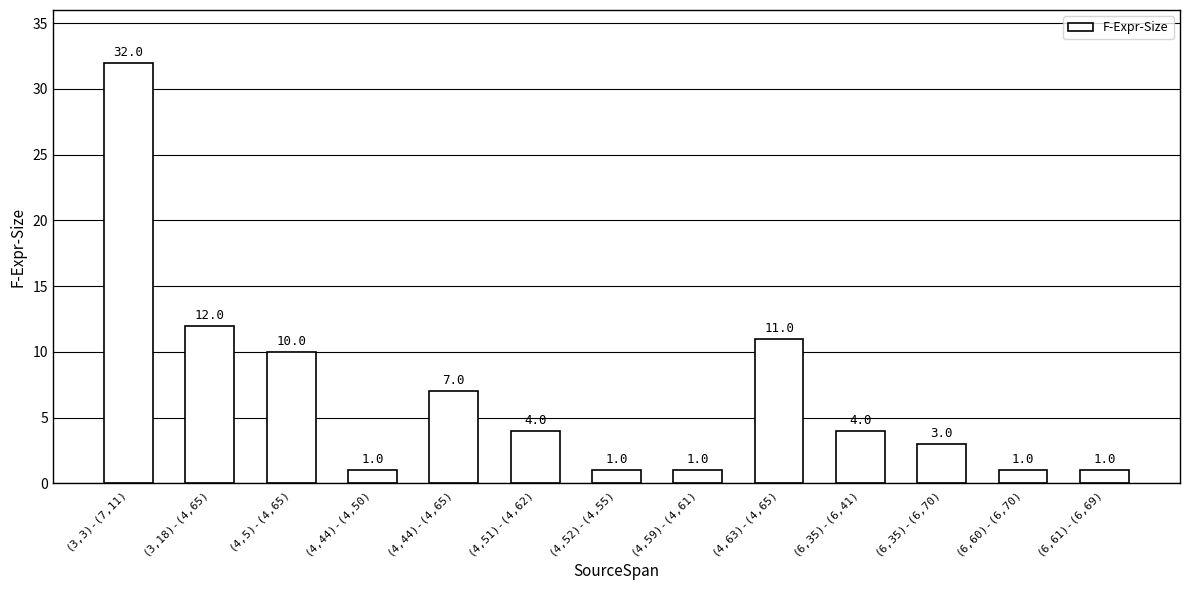

What is the difference between the second highest and second lowest values?

11